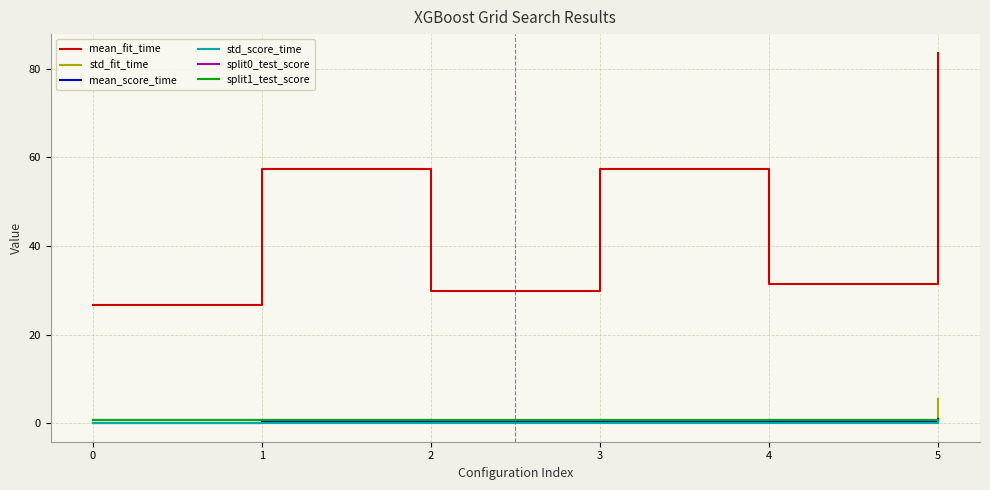

Which series changed the most between 3 and 4?

mean_fit_time